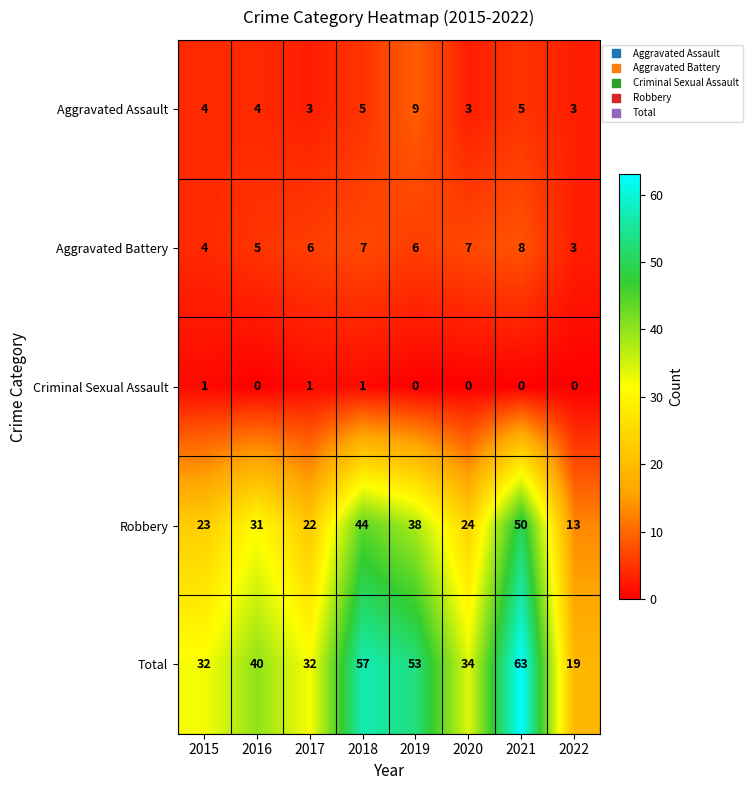

What value does the Robbery series have at 2018, to the nearest 10?

40